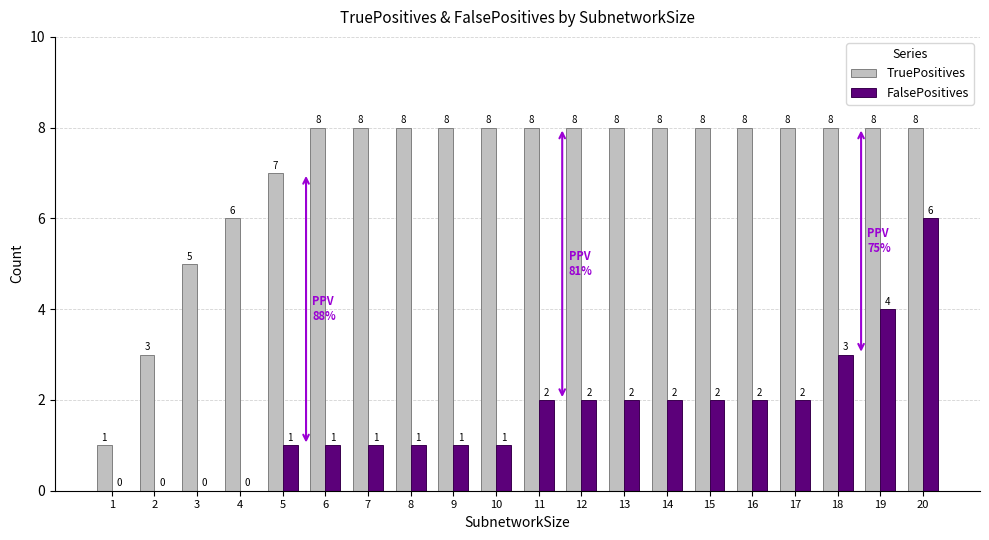

Reading left to right, list all the values displayed in this chart.

TruePositives: 1	3	5	6	7	8	8	8	8	8	8	8	8	8	8	8	8	8	8	8
FalsePositives: 0	0	0	0	1	1	1	1	1	1	2	2	2	2	2	2	2	3	4	6